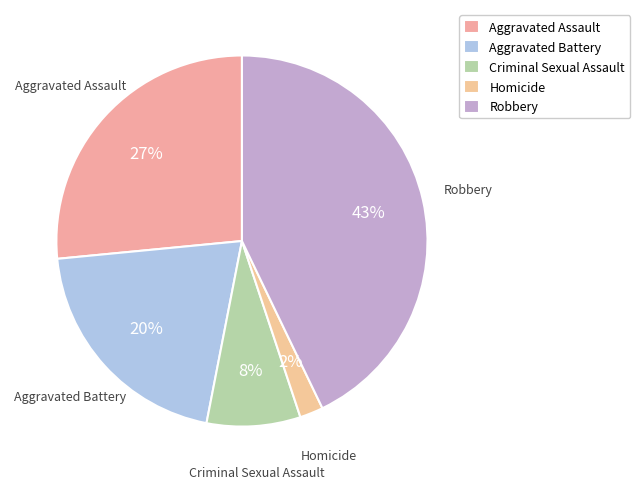

Which slice is the largest?

Robbery